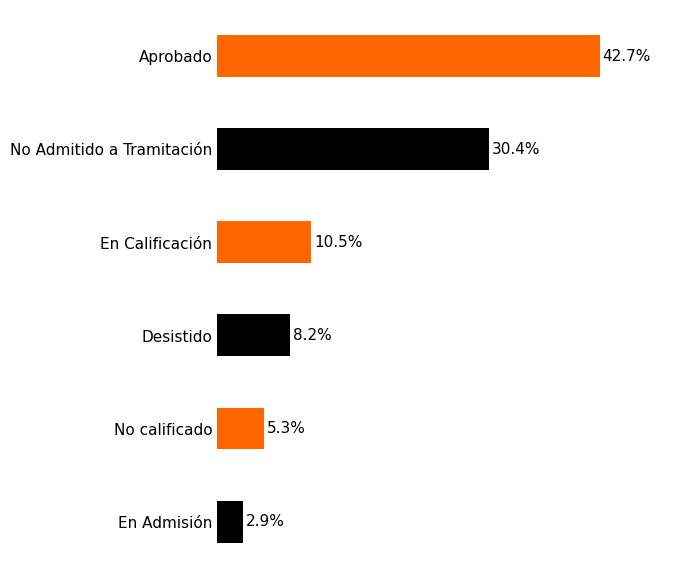

Which category has the lowest value across all series?

En Admisión